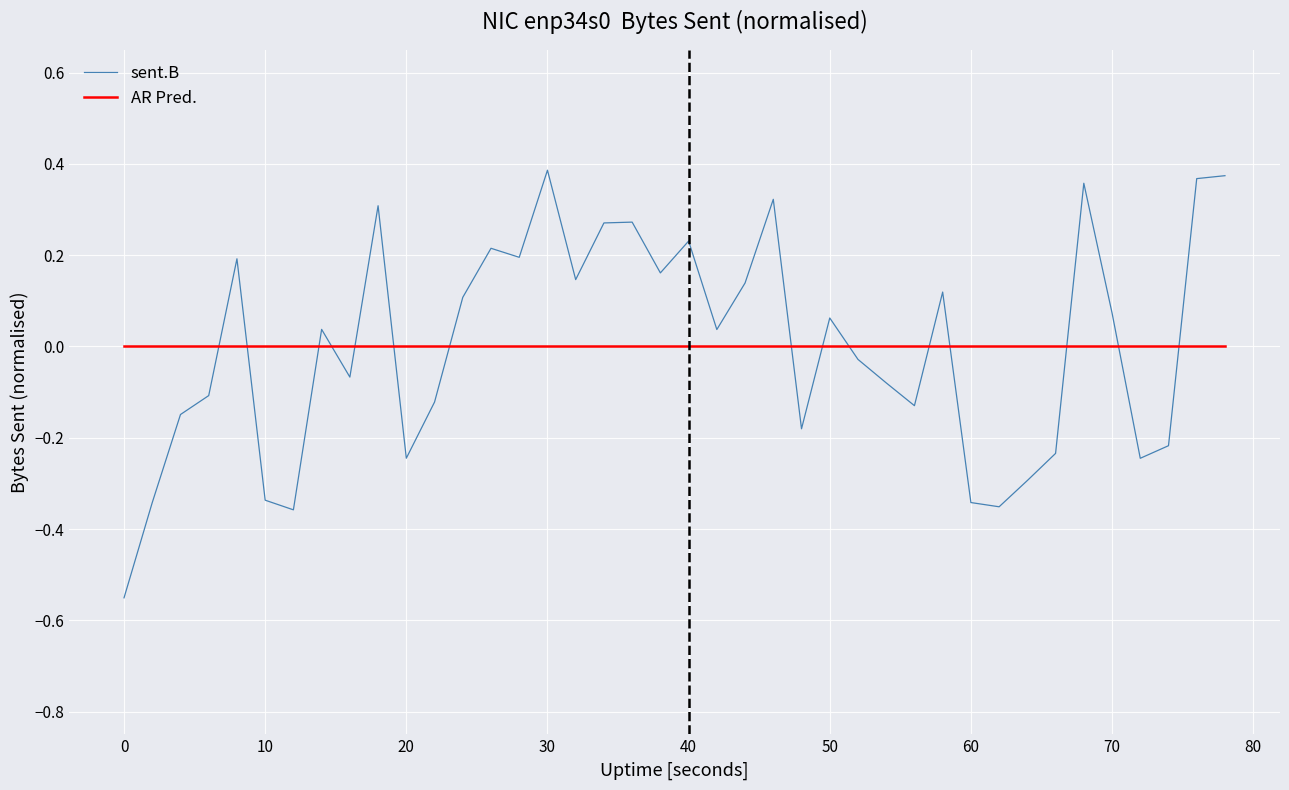

Which series ends up on top after the final intersection of sent.B and AR Pred.?

sent.B